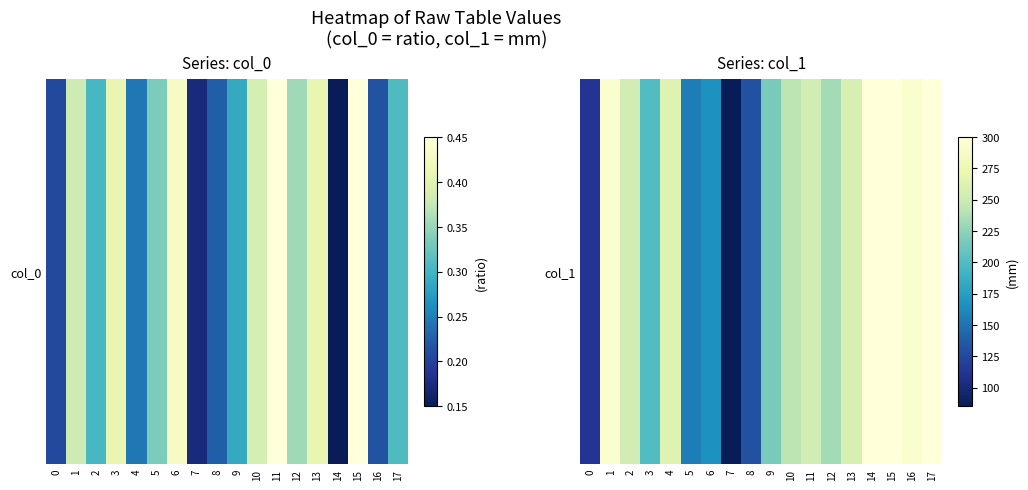

True or false: the data shows 364.8 at 11.

False